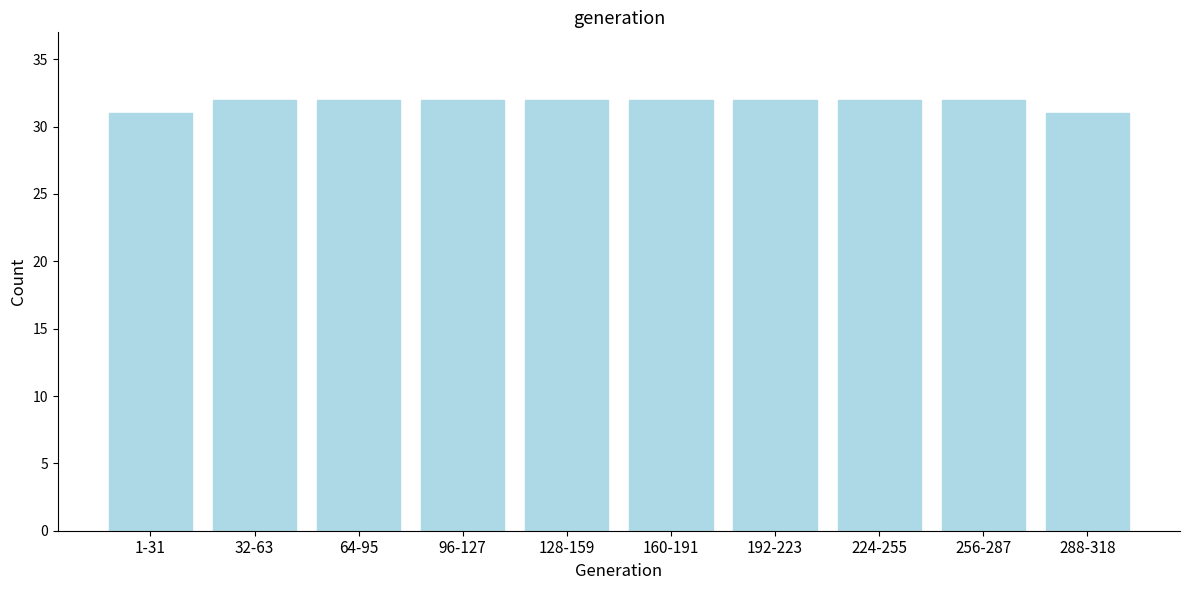

Reading left to right, list all the values displayed in this chart.

31	32	32	32	32	32	32	32	32	31